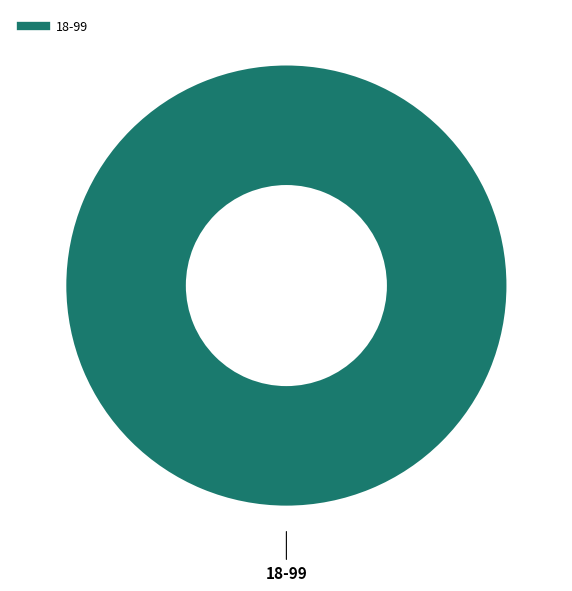

Is there a majority slice in this chart?

Yes